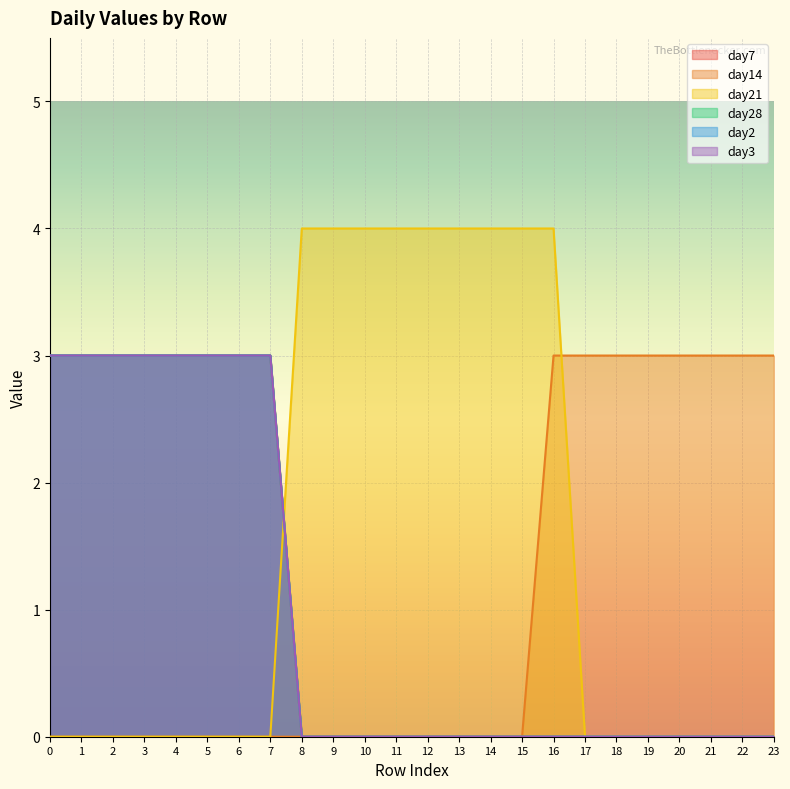

The day21 series shows 0 at 7. True or false?

True